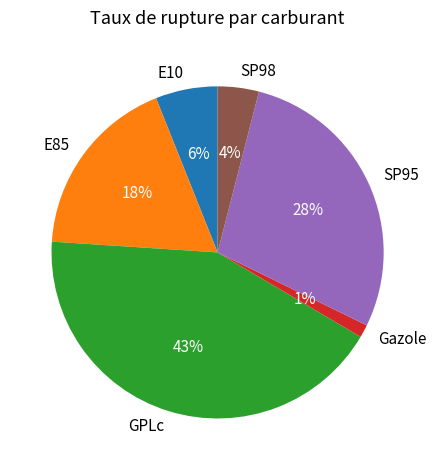

Does E85 represent more than half of the total?

No